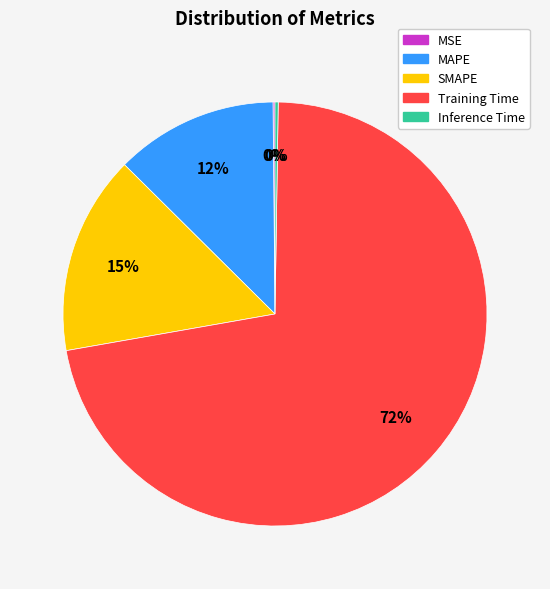

Is there a majority slice in this chart?

Yes